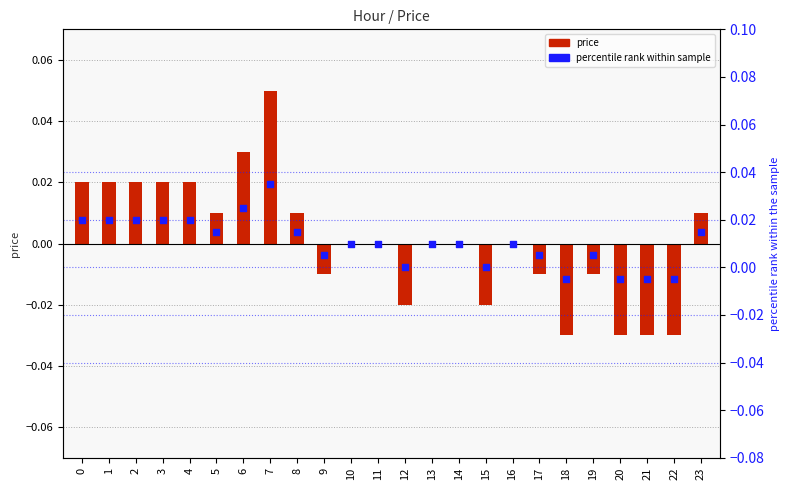

At how many categories does at least one series exceed 0?

18